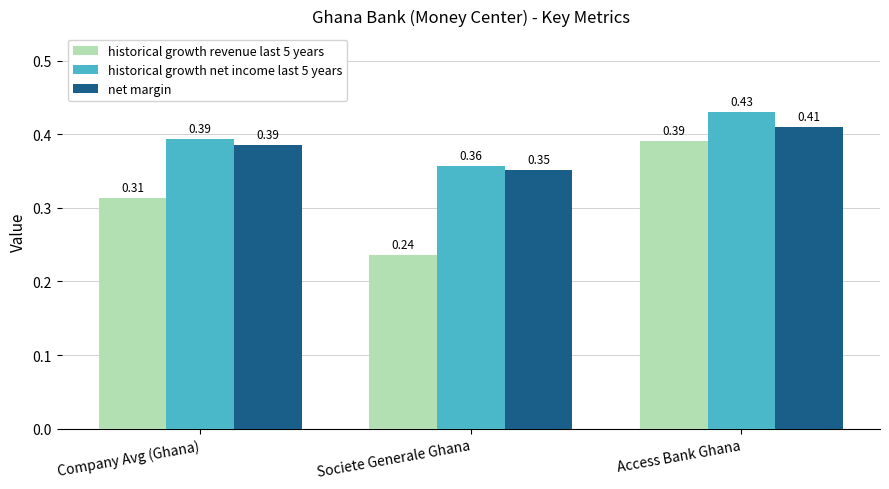

At how many categories does at least one series exceed 0?

3